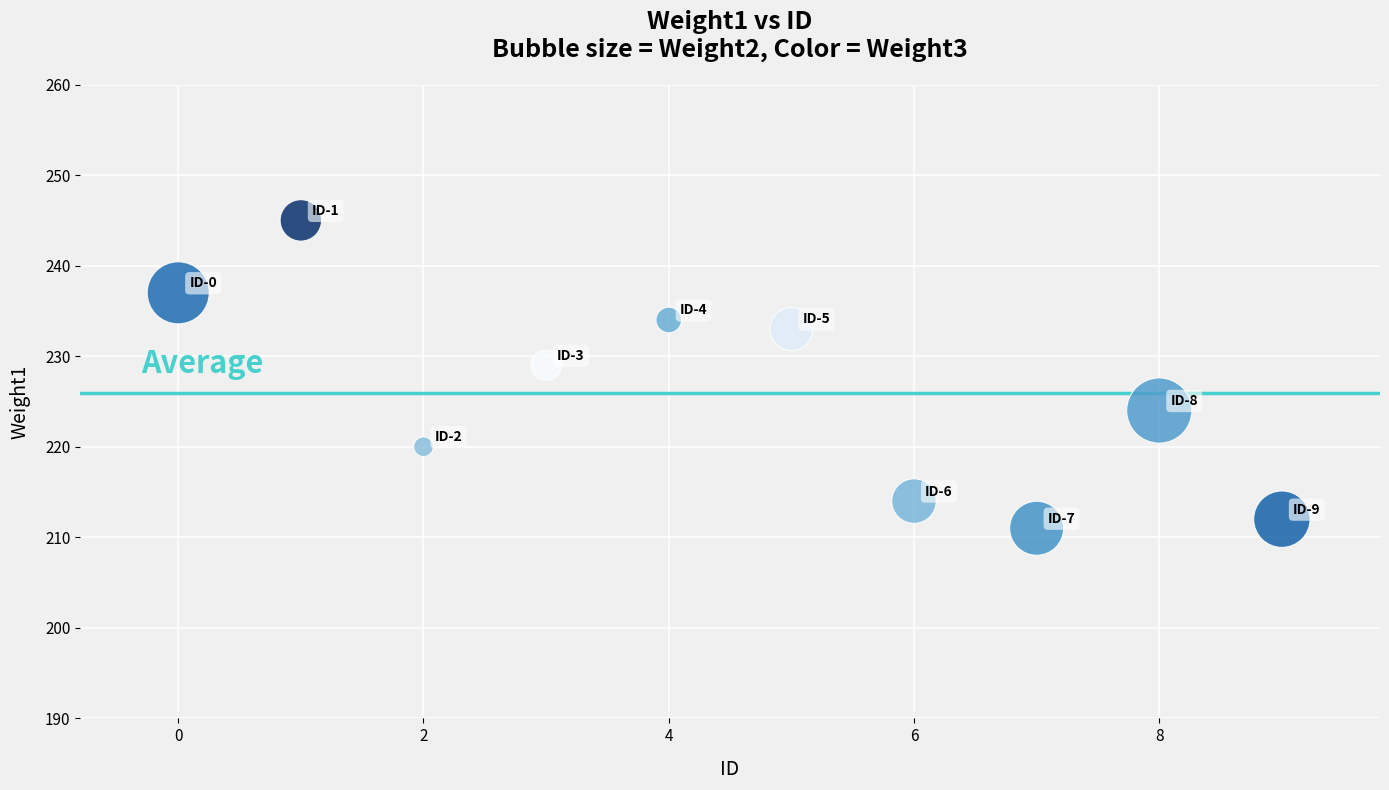

What is the range of Y values (max minus min)?

34